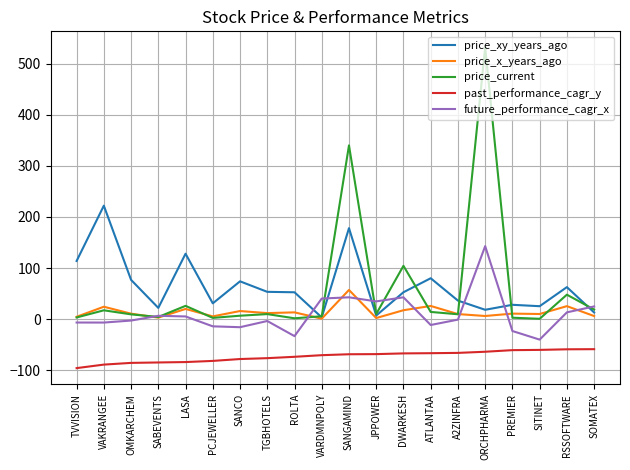

Which category has the lowest value in the future_performance_cagr_x series?

SITINET